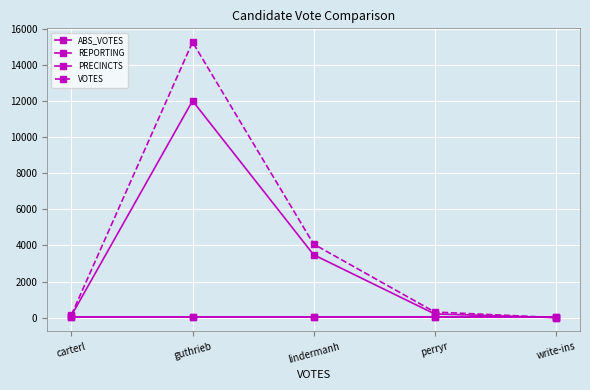

Does the chart have visible grid lines?

Yes